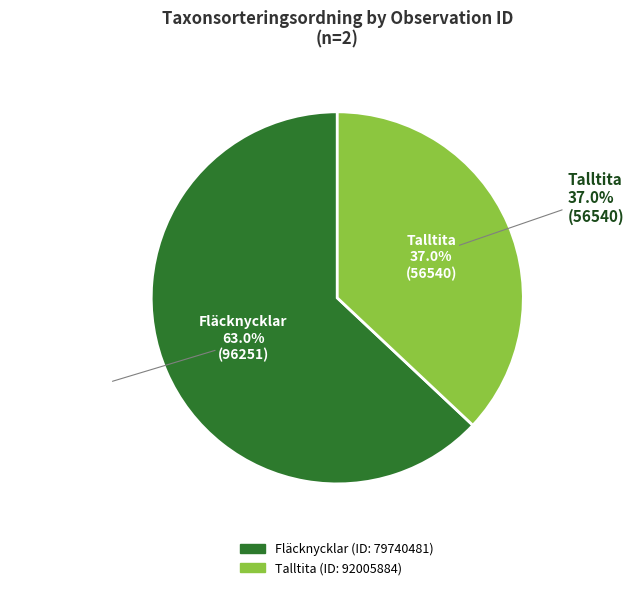

What portion of the pie excludes 79740481?

37.0%